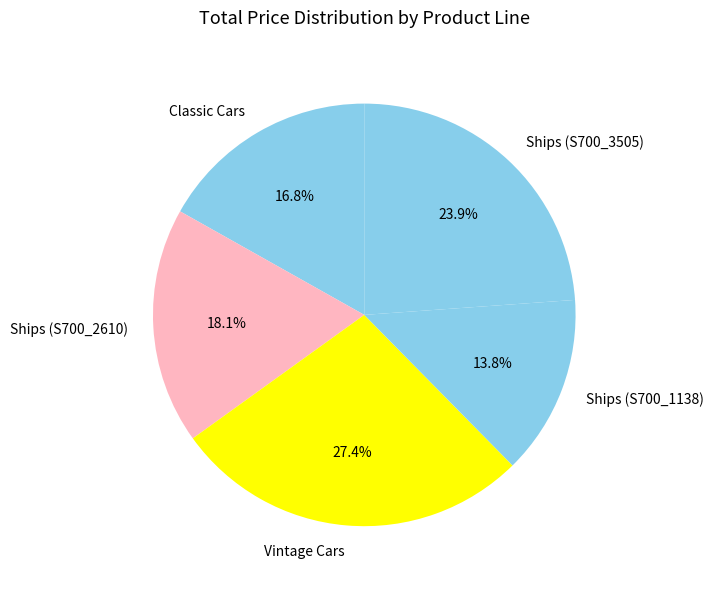

How many segments does this pie chart have?

5